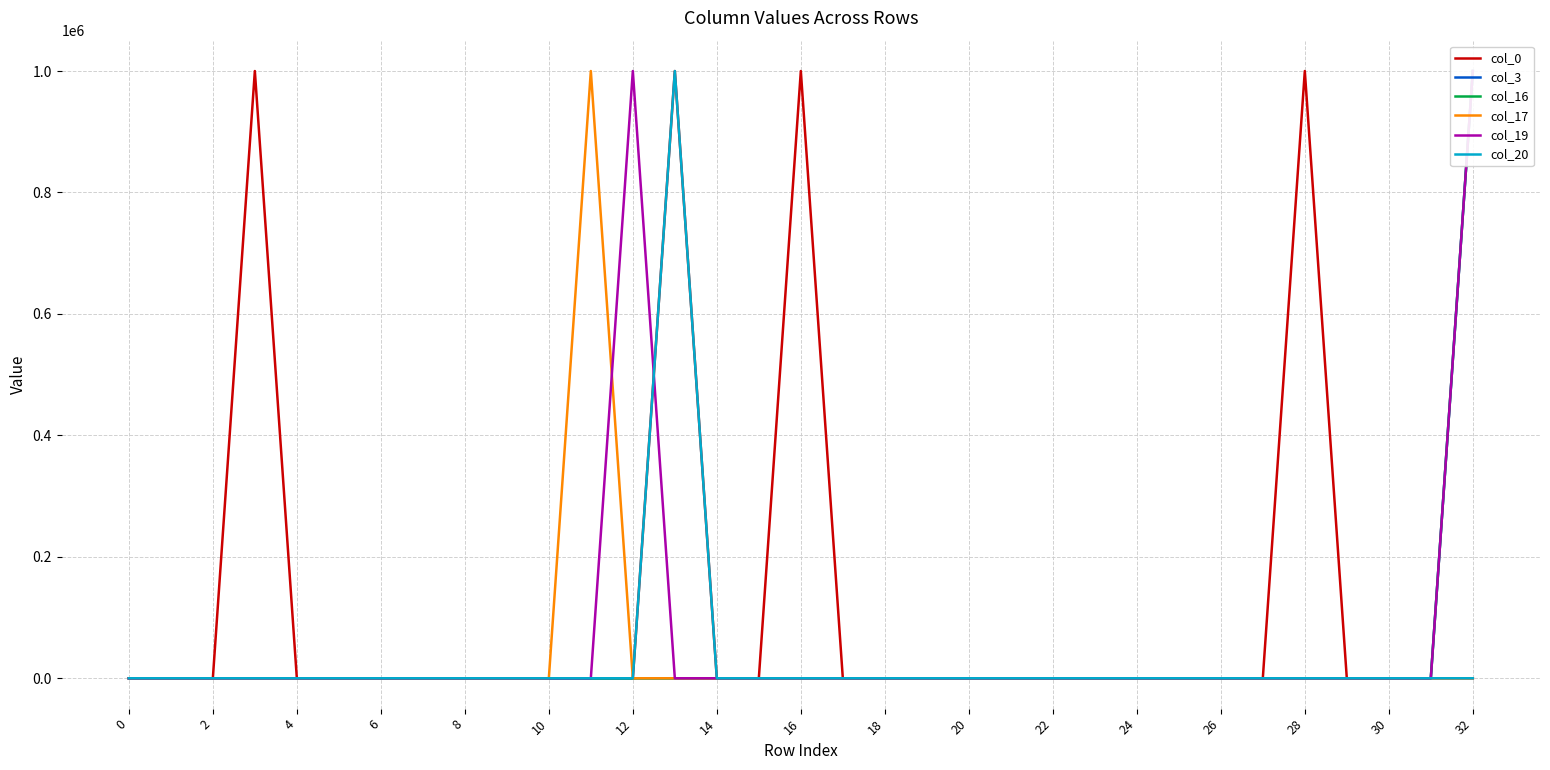

True or false: col_3 and col_16 intersect in this chart.

False